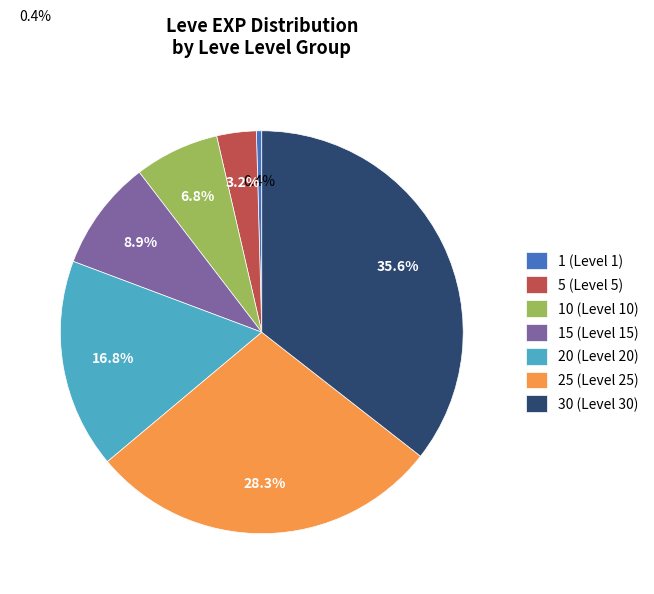

Does any single category account for the majority?

No